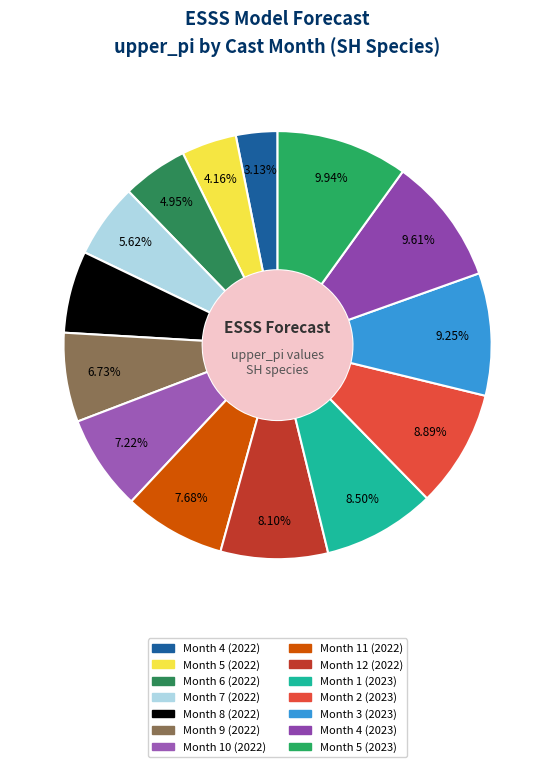

To the nearest percent, what percentage of the pie is Month 10 (2022)?

7%